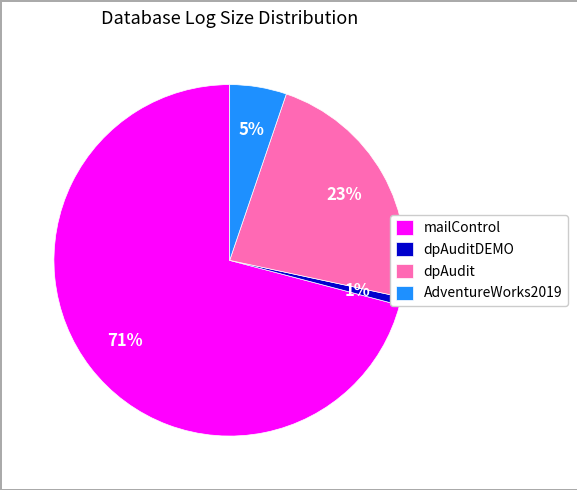

Count the number of slices in the pie.

4